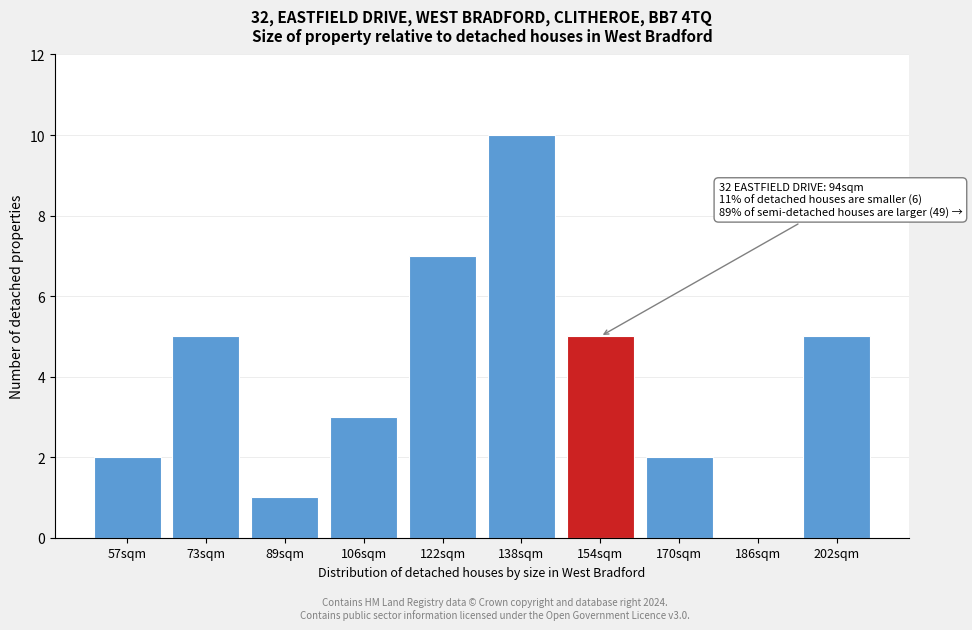

Reading left to right, what are all the values shown in this chart?

57sqm=2	73sqm=5	89sqm=1	106sqm=3	122sqm=7	138sqm=10	154sqm=5	170sqm=2	186sqm=0	202sqm=5